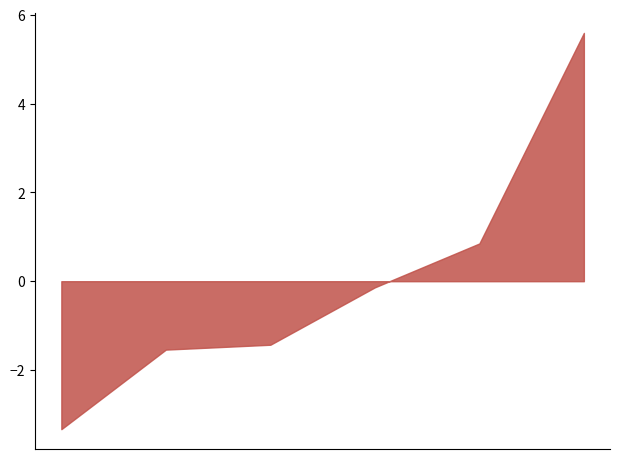

What is the difference between the second highest and second lowest values?

2.4